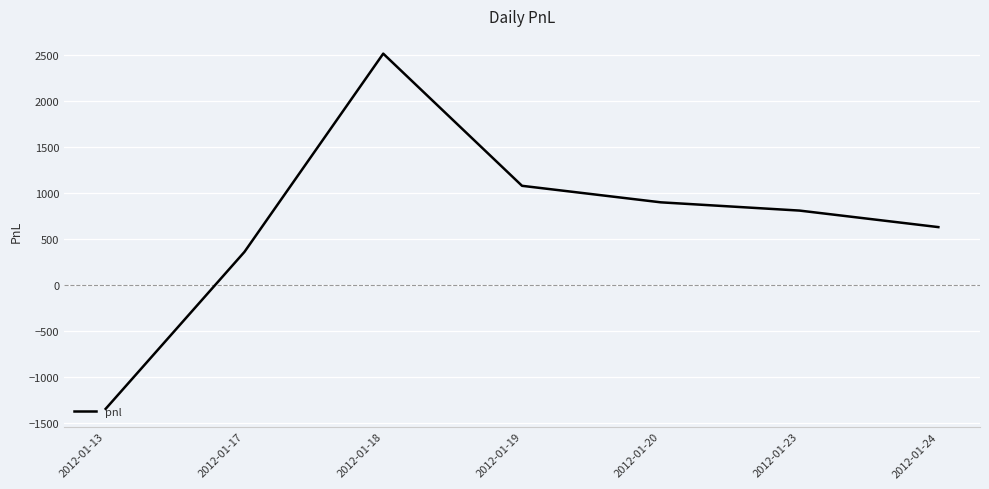

What value does the data have at 2012-01-17, to the nearest 10?

360